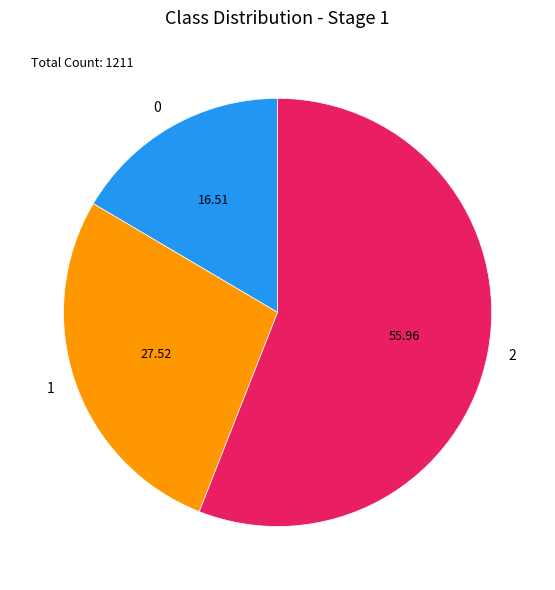

Count the number of slices in the pie.

3